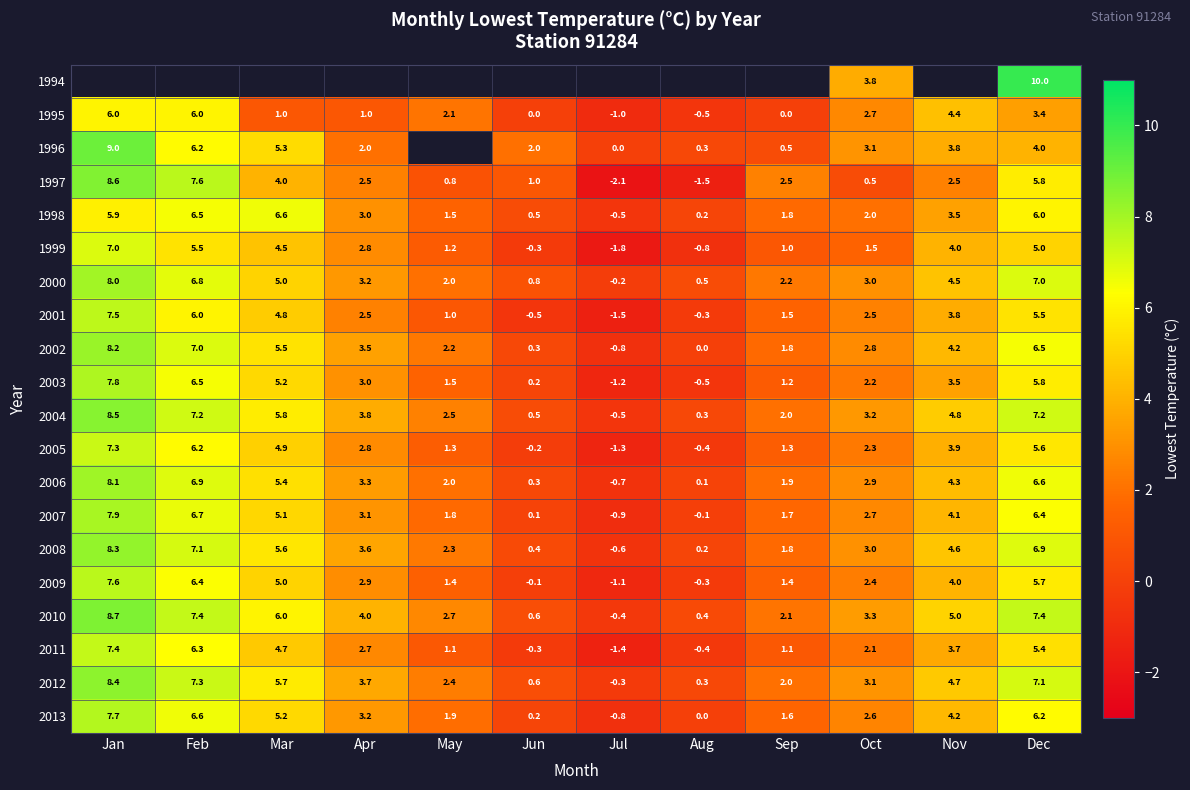

Is the value of 2002 at Jul greater than the value of 1998 at Mar?

No